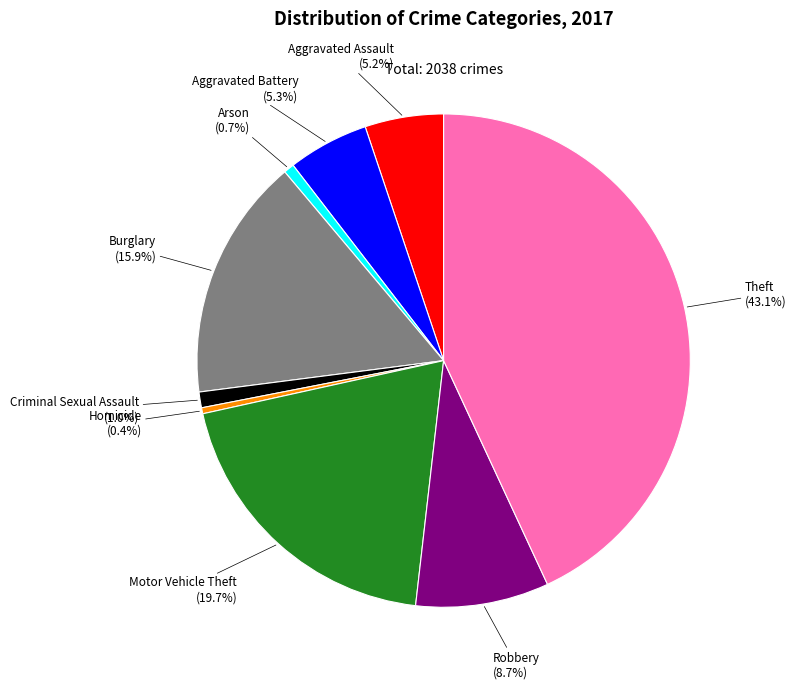

Count the number of slices in the pie.

9